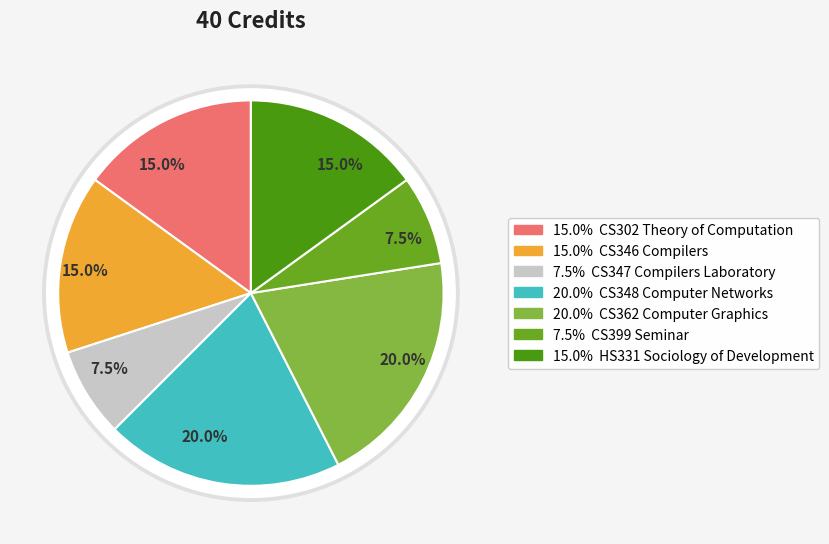

Rank the categories by value from lowest to highest.

CS347 Compilers Laboratory, CS399 Seminar, CS302 Theory of Computation, CS346 Compilers, HS331 Sociology of Development, CS348 Computer Networks, CS362 Computer Graphics